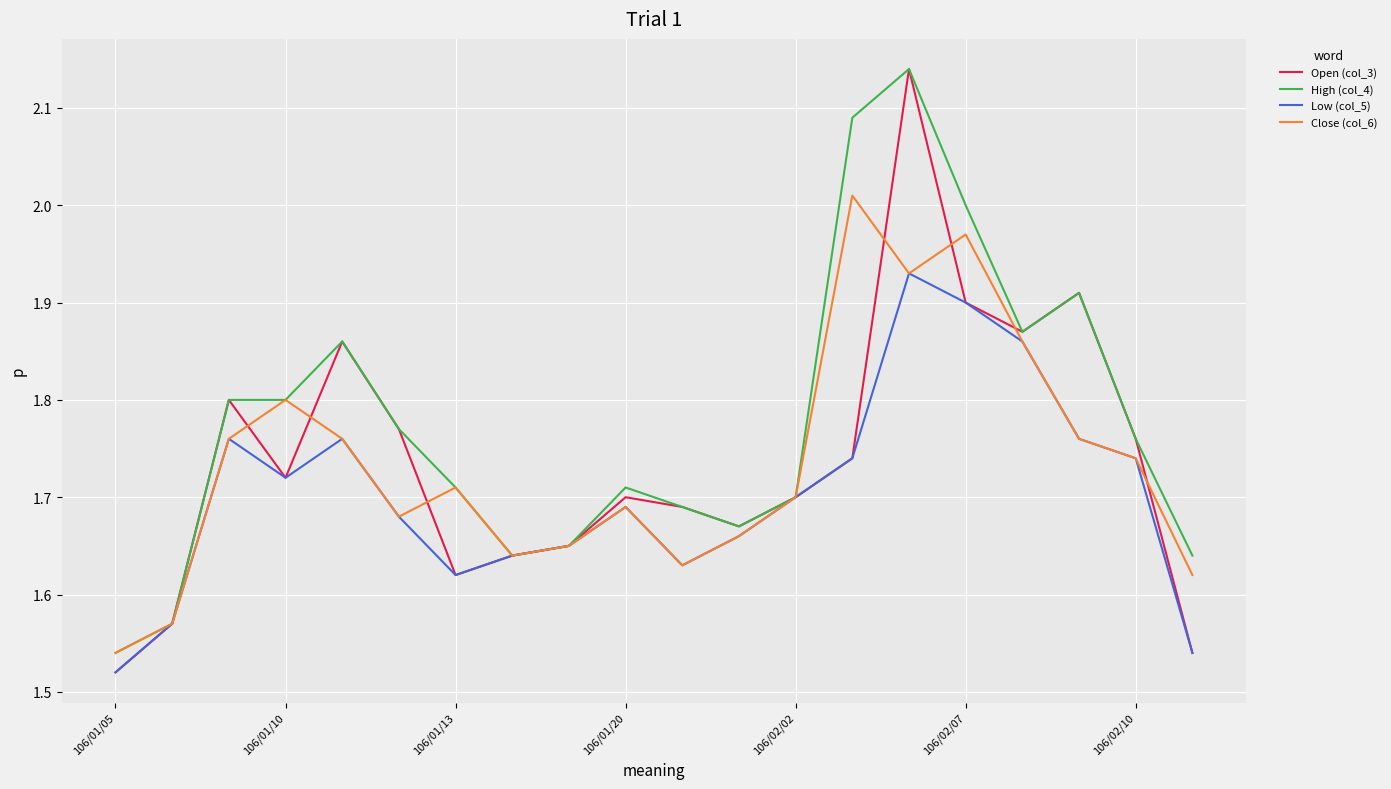

Which series has the largest total across all categories?

High (col_4)